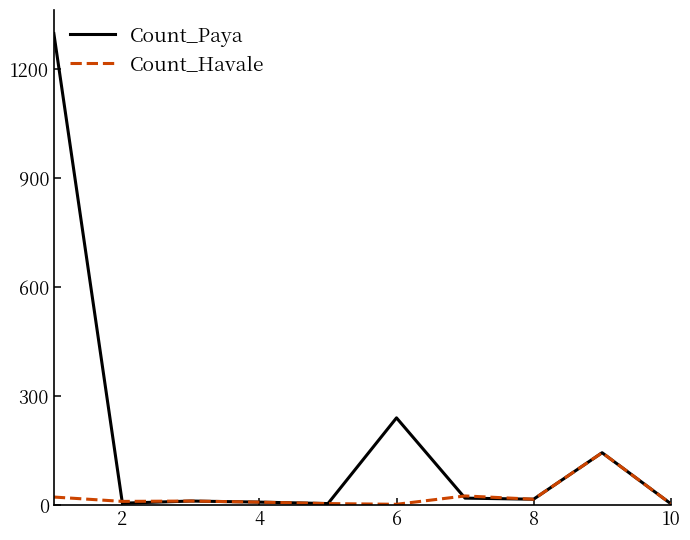

Rank the series by their average value, from highest to lowest.

Count_Paya, Count_Havale